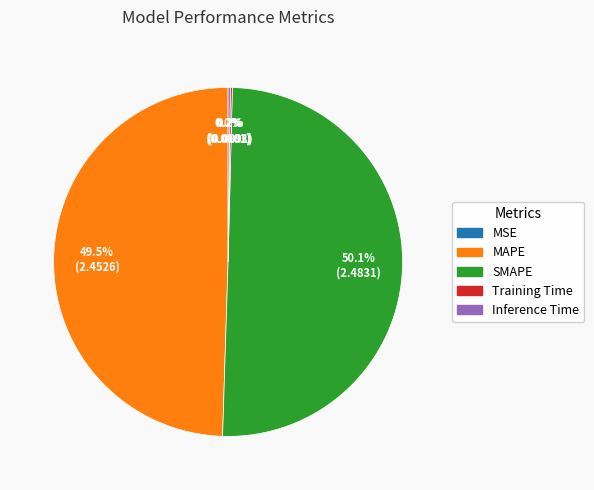

Which slice represents more than half of the pie?

SMAPE